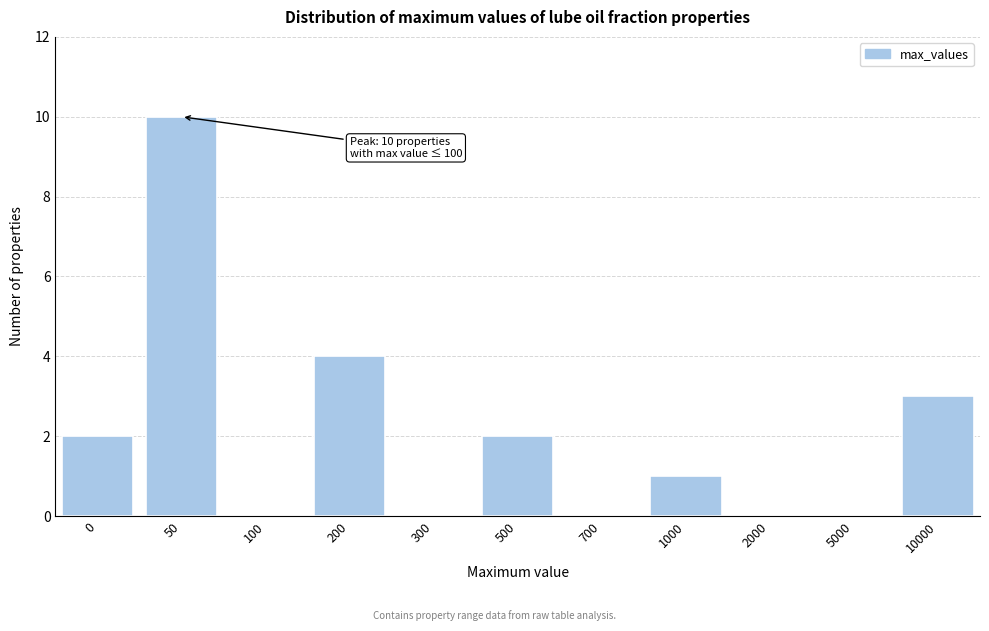

Reading left to right, transcribe all the data shown in this chart.

0=2	50=10	100=0	200=4	300=0	500=2	700=0	1000=1	2000=0	5000=0	10000=3